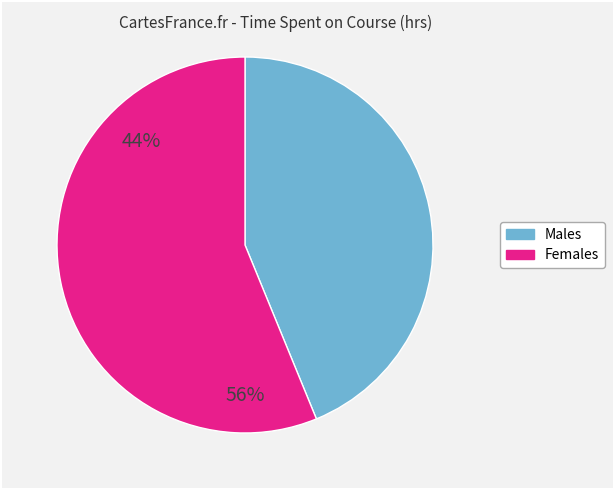

Does any single category account for the majority?

Yes